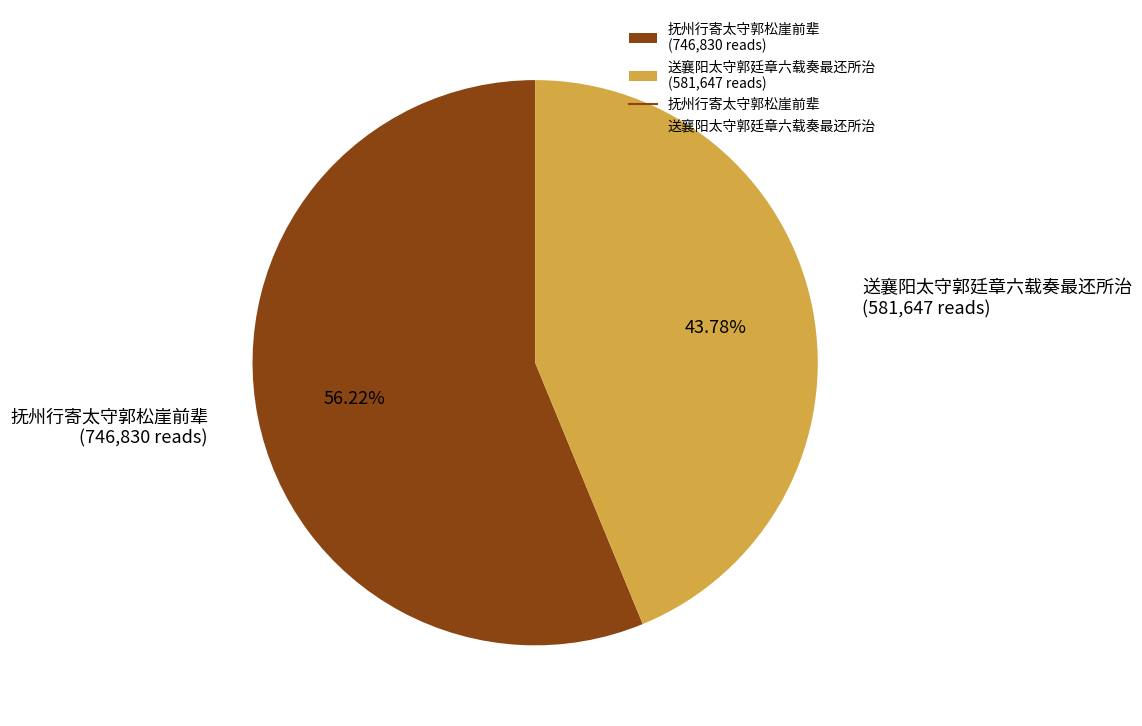

To the nearest percent, what is the difference between the largest and smallest slice percentages?

12%